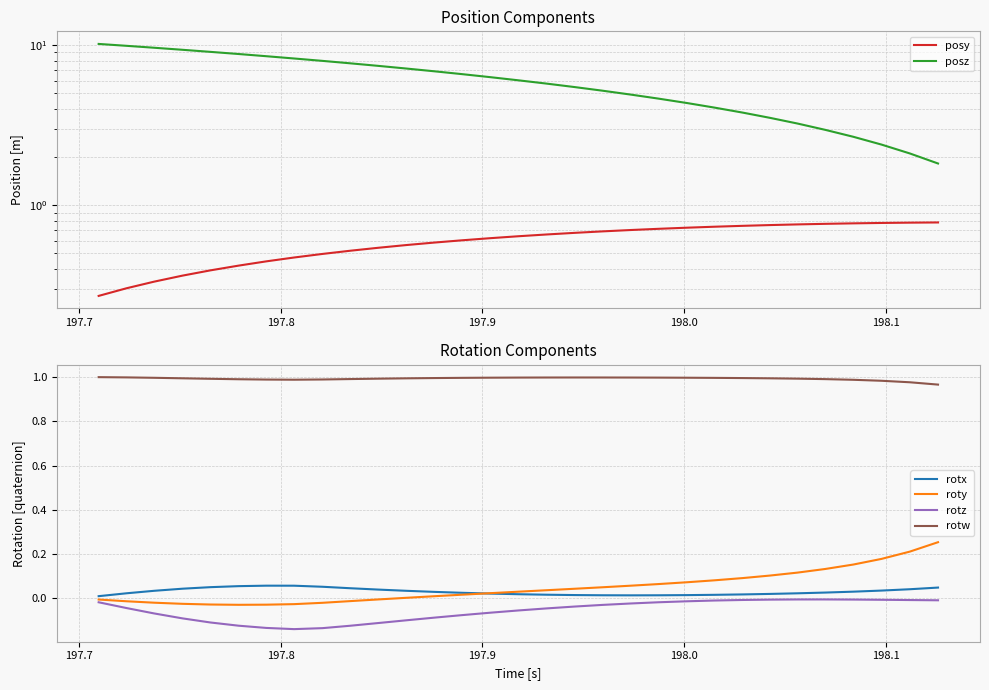

Reading left to right, what are all the values shown in this chart?

posy: 0.3	0.3	0.3	0.4	0.4	0.4	0.4	0.5	0.5	0.5	0.5	0.6	0.6	0.6	0.6	0.6	0.7	0.7	0.7	0.7	0.7	0.7	0.7	0.7	0.8	0.8	0.8	0.8	0.8	0.8	0.8
posz: 10.2	9.9	9.6	9.3	9.1	8.8	8.5	8.2	8.0	7.7	7.4	7.1	6.9	6.6	6.3	6.0	5.7	5.5	5.2	4.9	4.6	4.3	4.1	3.8	3.5	3.2	3.0	2.7	2.4	2.1	1.8
rotx: 0.0	0.0	0.0	0.0	0.1	0.1	0.1	0.1	0.1	0.0	0.0	0.0	0.0	0.0	0.0	0.0	0.0	0.0	0.0	0.0	0.0	0.0	0.0	0.0	0.0	0.0	0.0	0.0	0.0	0.0	0.0
roty: -0.0	-0.0	-0.0	-0.0	-0.0	-0.0	-0.0	-0.0	-0.0	-0.0	-0.0	0.0	0.0	0.0	0.0	0.0	0.0	0.0	0.0	0.1	0.1	0.1	0.1	0.1	0.1	0.1	0.1	0.2	0.2	0.2	0.3
rotz: -0.0	-0.0	-0.1	-0.1	-0.1	-0.1	-0.1	-0.1	-0.1	-0.1	-0.1	-0.1	-0.1	-0.1	-0.1	-0.1	-0.0	-0.0	-0.0	-0.0	-0.0	-0.0	-0.0	-0.0	-0.0	-0.0	-0.0	-0.0	-0.0	-0.0	-0.0
rotw: 1.0	1.0	1.0	1.0	1.0	1.0	1.0	1.0	1.0	1.0	1.0	1.0	1.0	1.0	1.0	1.0	1.0	1.0	1.0	1.0	1.0	1.0	1.0	1.0	1.0	1.0	1.0	1.0	1.0	1.0	1.0